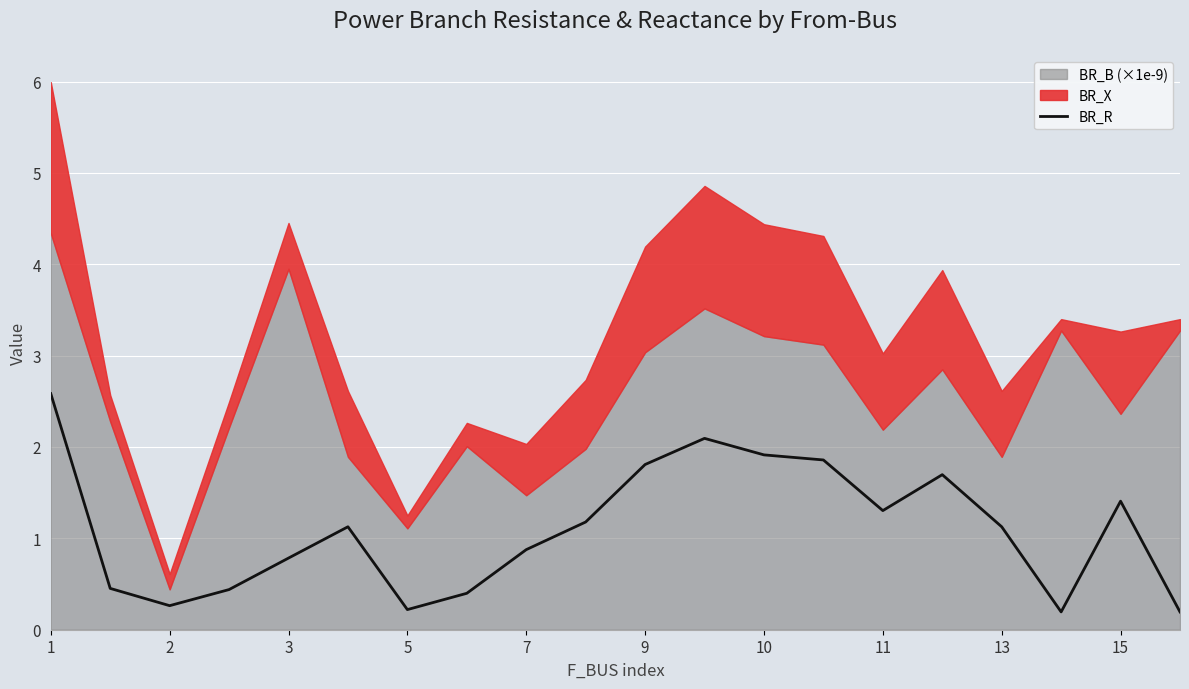

What is the difference between the second highest and second lowest values?

1.9